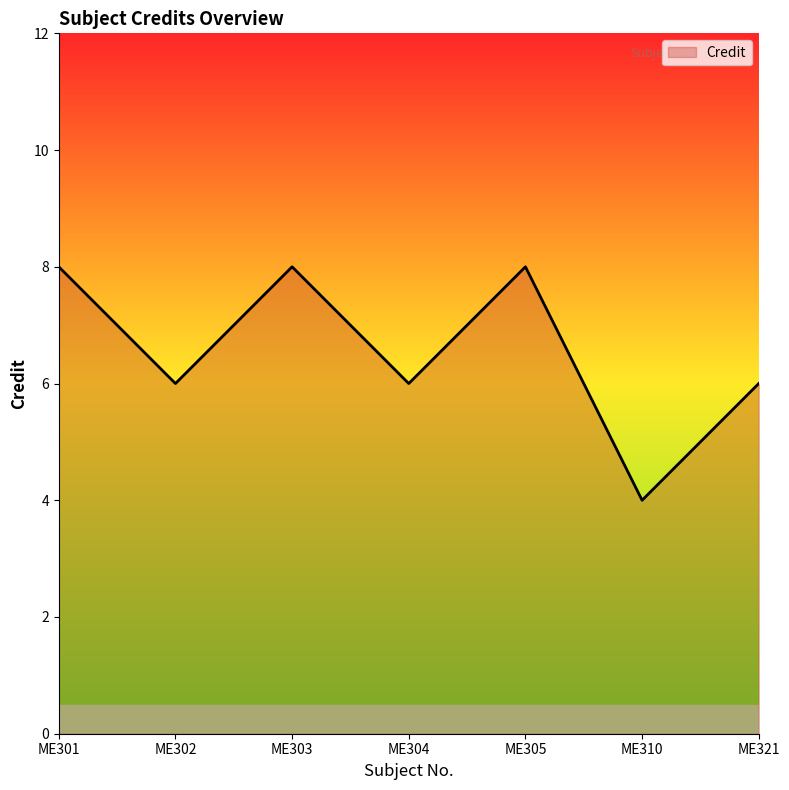

At which category does the data reach its first local peak?

ME303